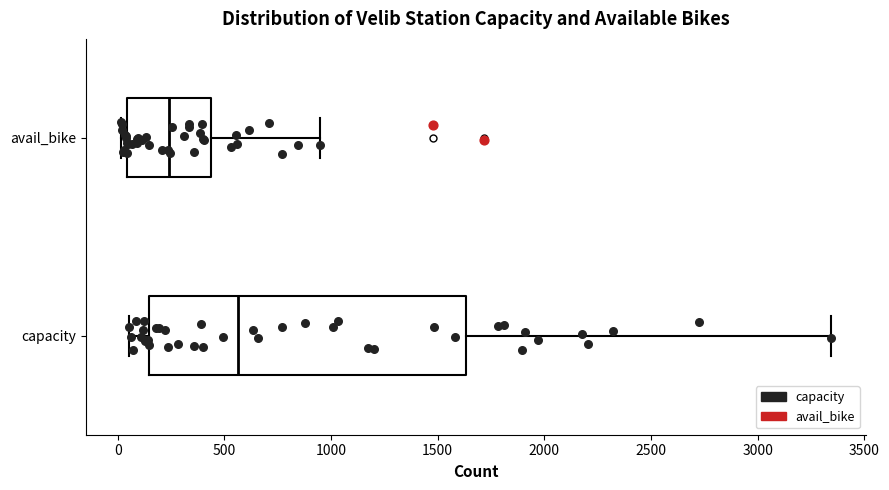

Reading bottom to top, read every box against the x-axis: the position of its median line, the range the box covers, and the ends of its whiskers. The values are not printed on the chart, so give them approximately, as read against the axis.

capacity: median 550, box 150 to 1650, whiskers 50 to 3350
avail_bike: median 250, box 50 to 450, whiskers 0 to 950